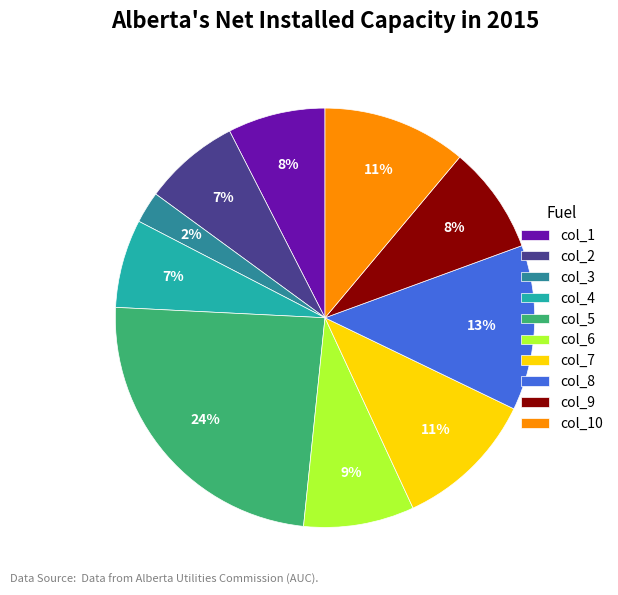

How many segments does this pie chart have?

10